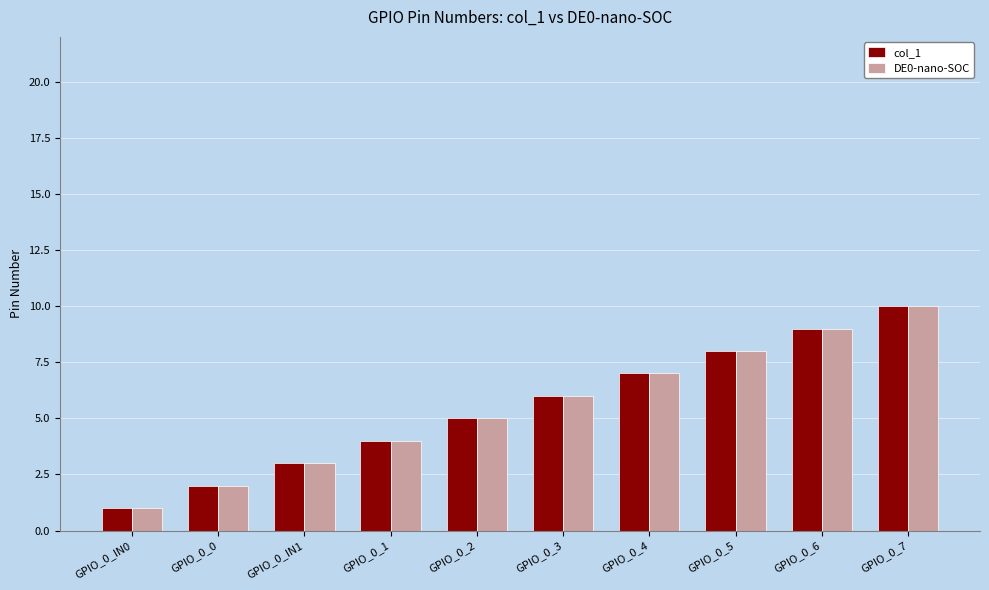

Is it true that col_1 equals 6 at GPIO_0_6?

False